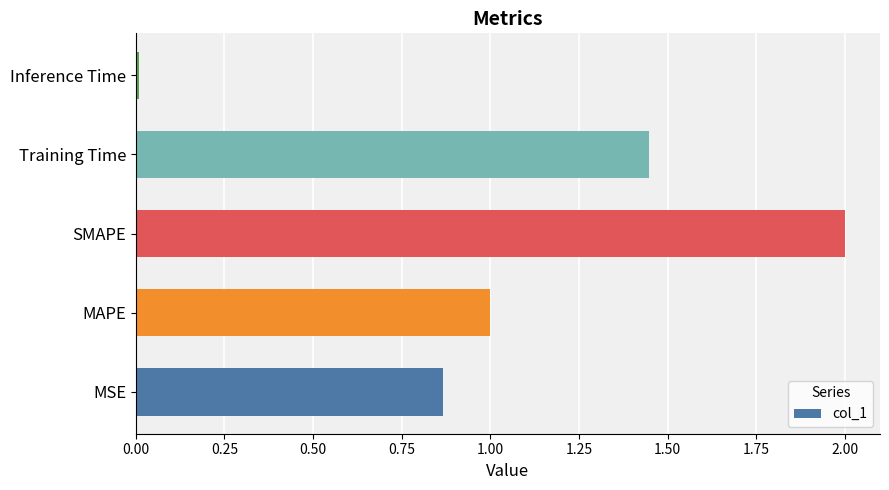

Is it true that the value at Training Time is 2.0?

False